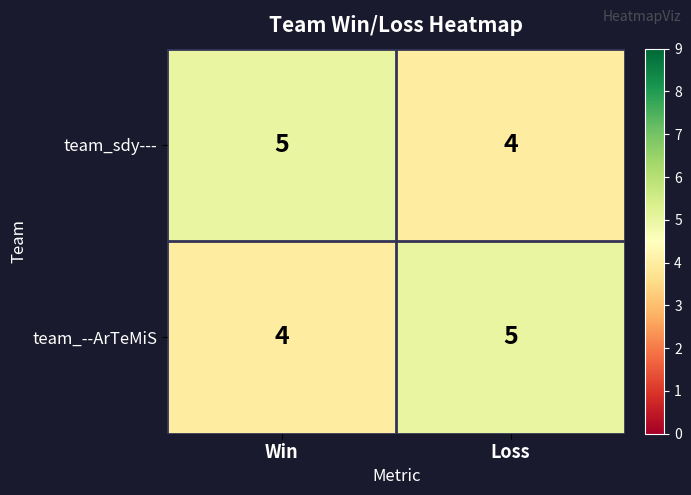

Rank the series at Loss from highest to lowest value.

team_--ArTeMiS, team_sdy---